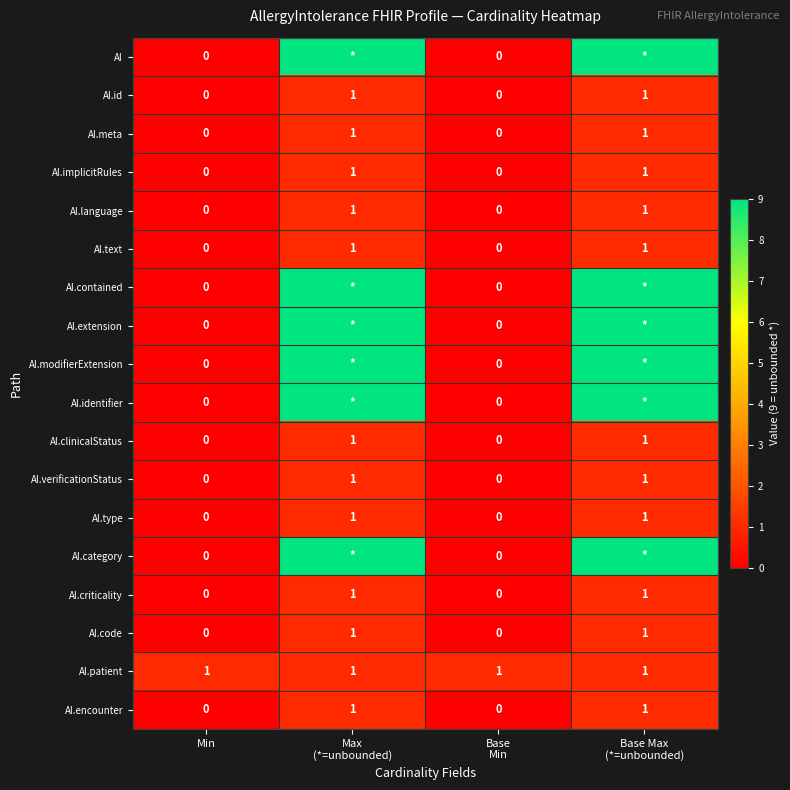

What is the total value across all series at Base Max
(*=unbounded)?

66